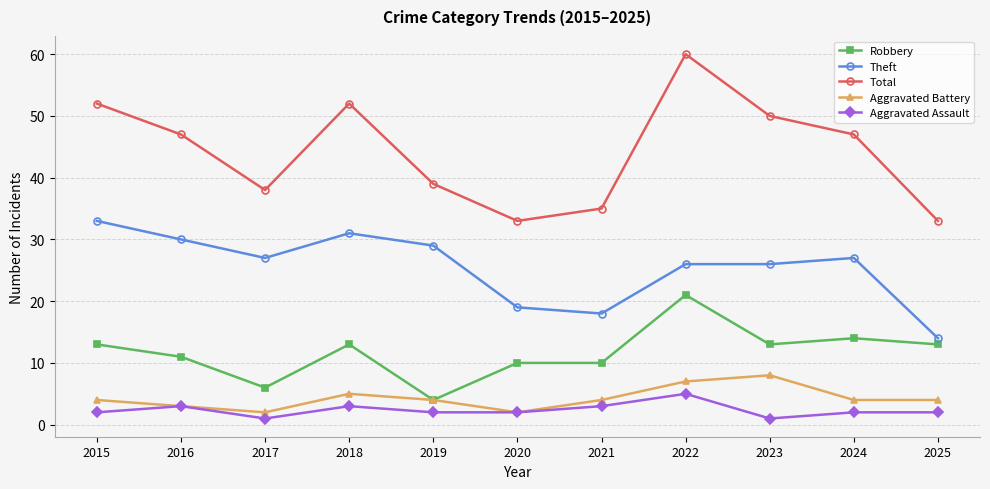

What is the highest value of the Robbery series?

21